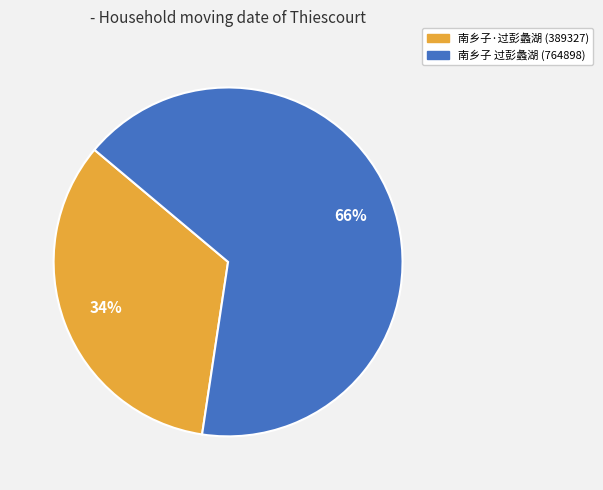

Is there a majority slice in this chart?

Yes